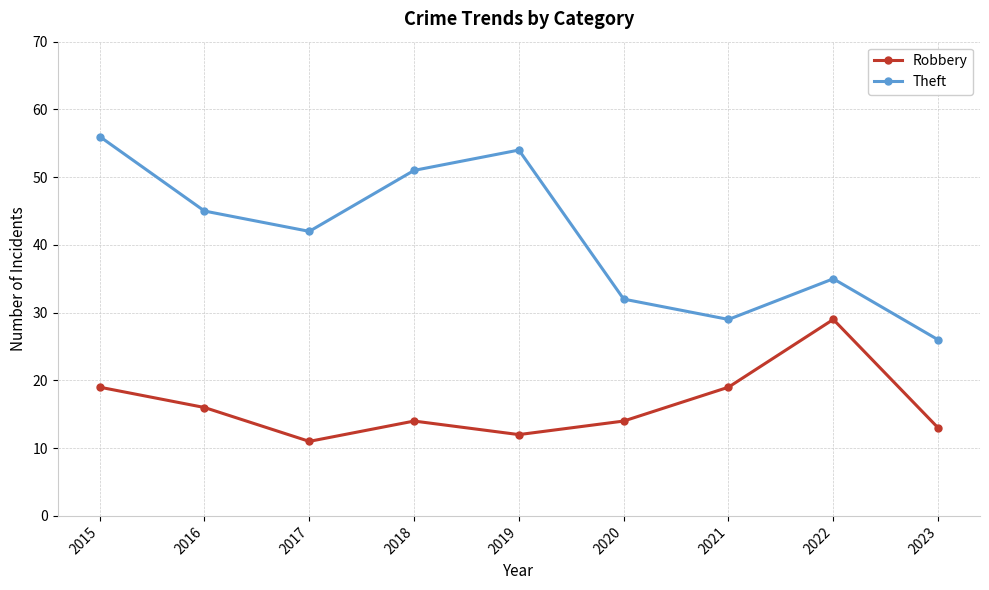

True or false: Theft has more than 1 points higher than both neighbors.

True